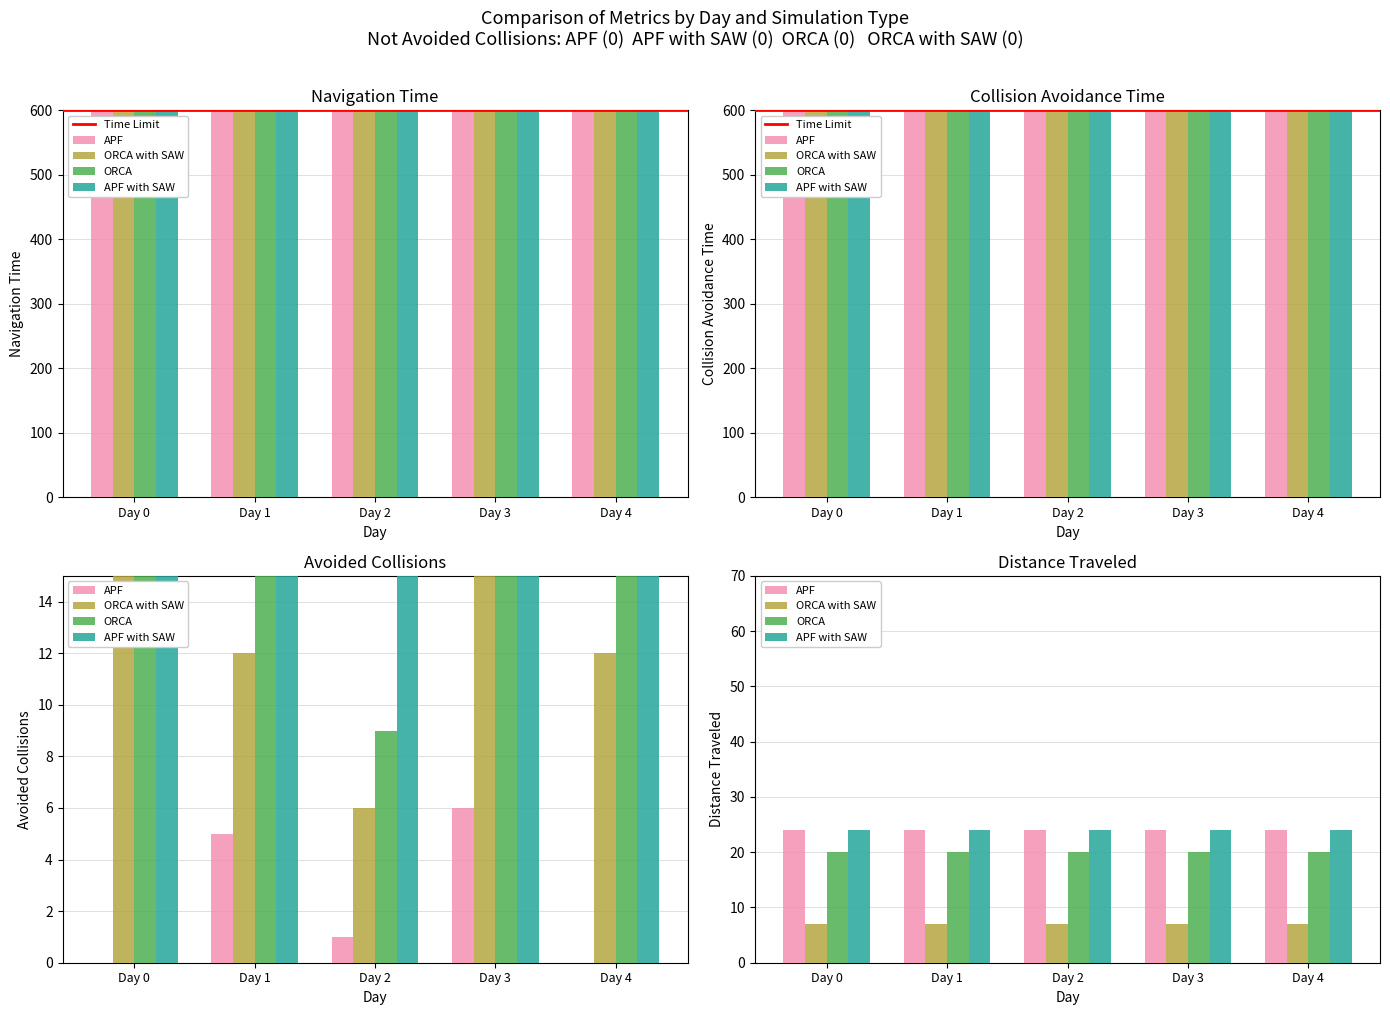

Are the bars grouped side by side (vs. stacked)?

Yes